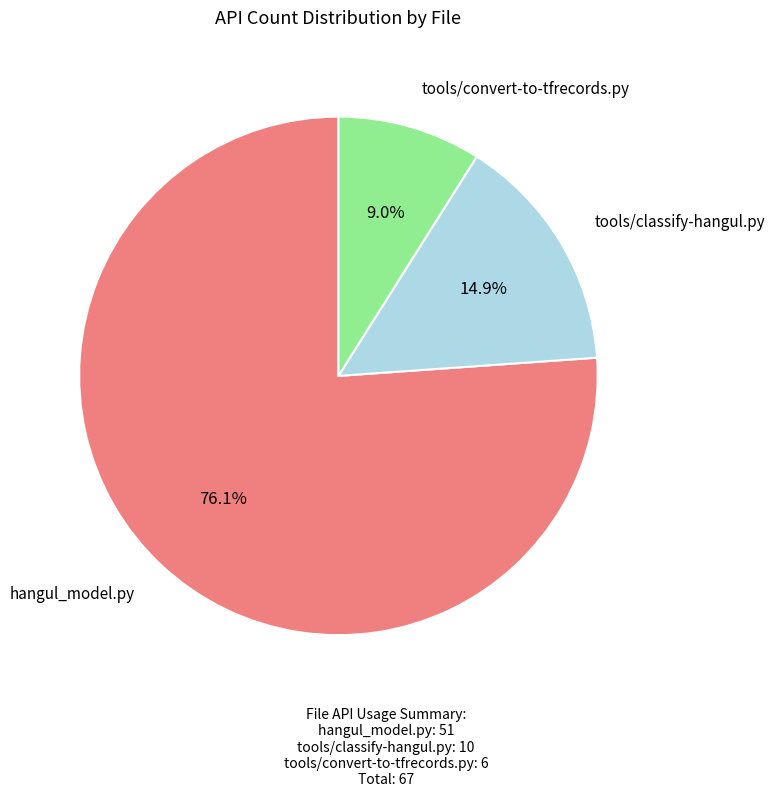

Rank the categories by value from lowest to highest.

tools/convert-to-tfrecords.py, tools/classify-hangul.py, hangul_model.py